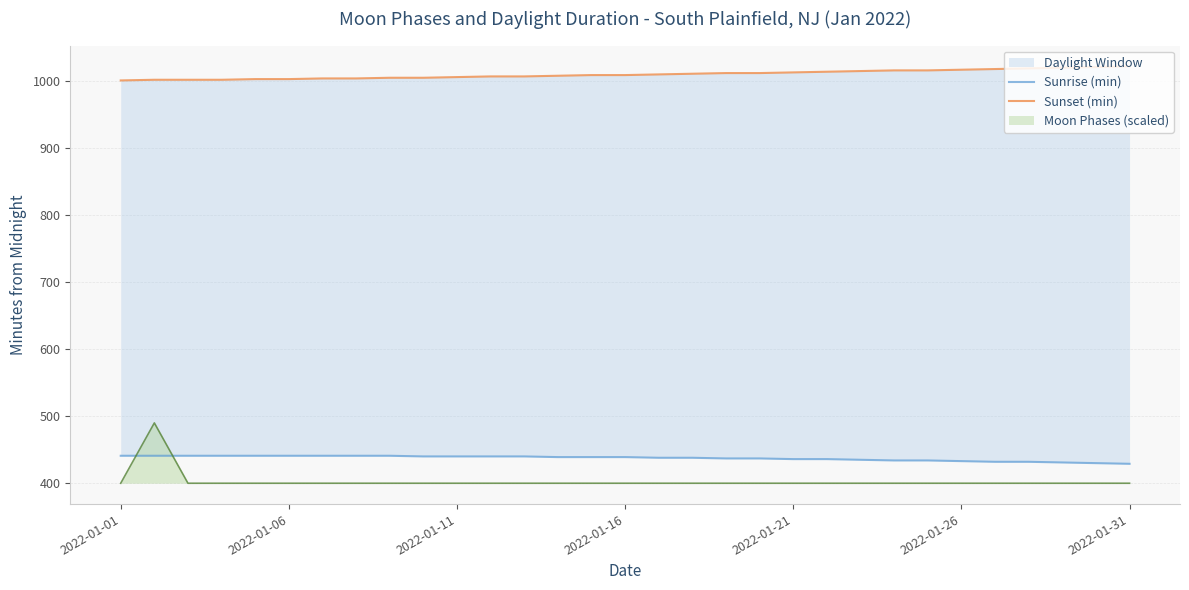

True or false: Sunrise (min) and Sunset (min) cross at least once.

False